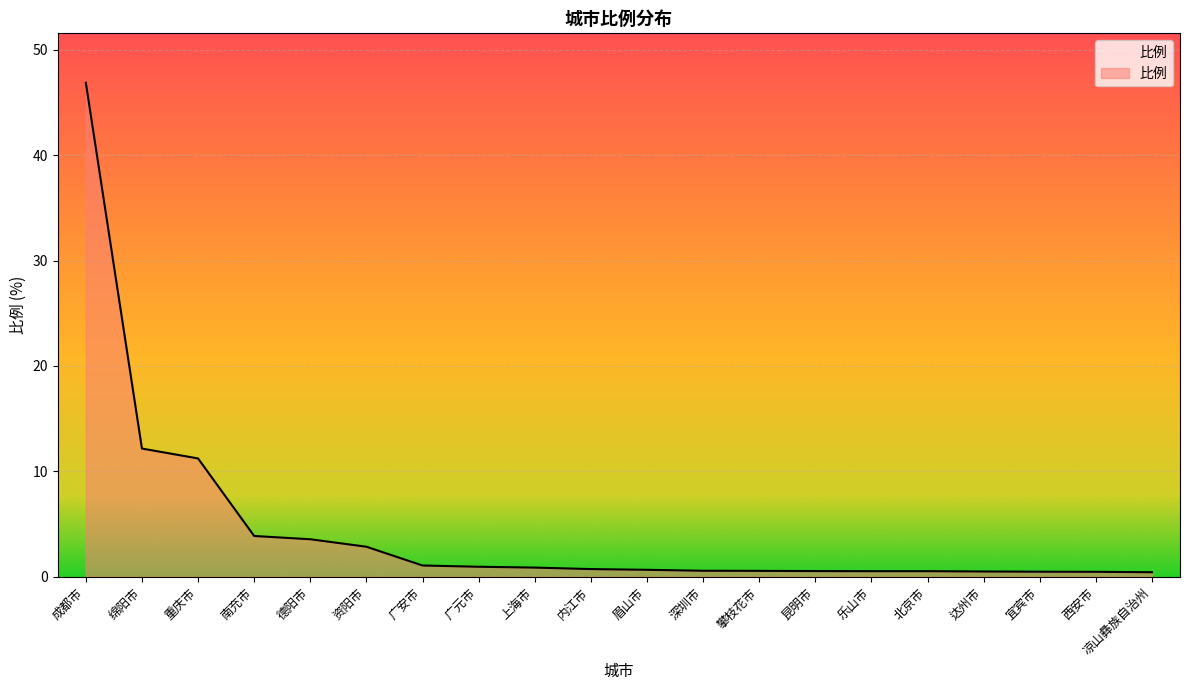

The value at 南充市 is 6.8. True or false?

False